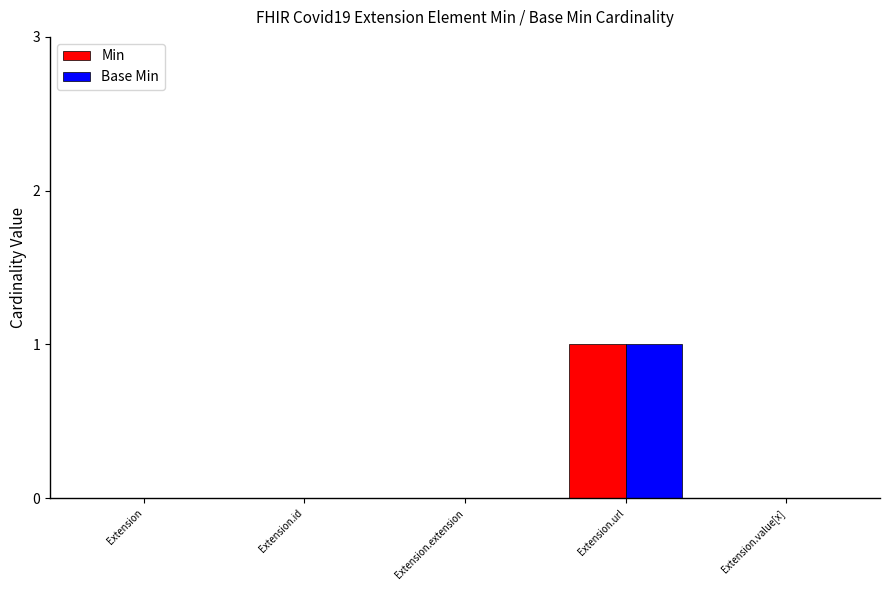

Is it true that Base Min equals 1 at Extension?

False